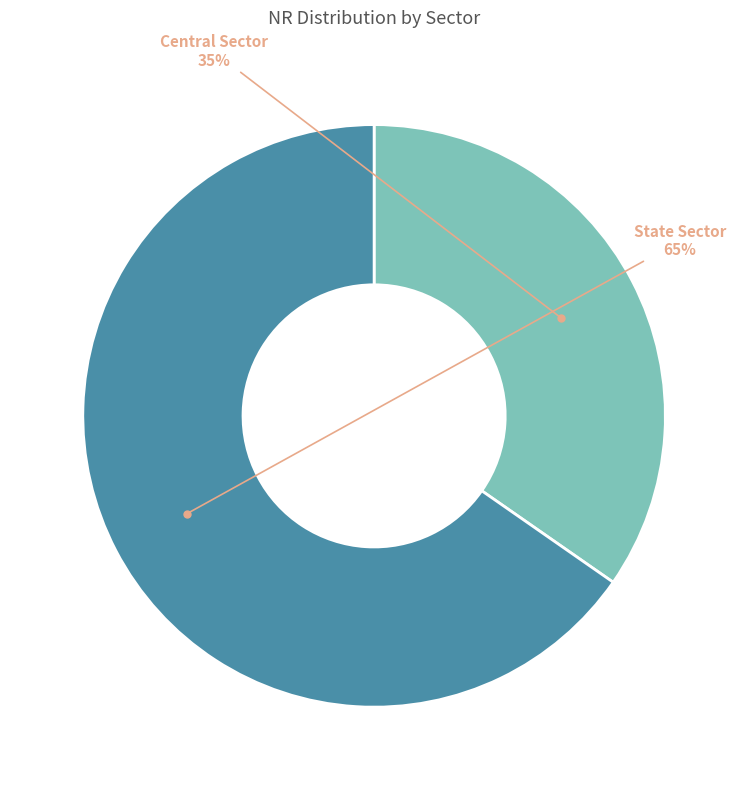

To the nearest percent, what is the average slice percentage?

50%